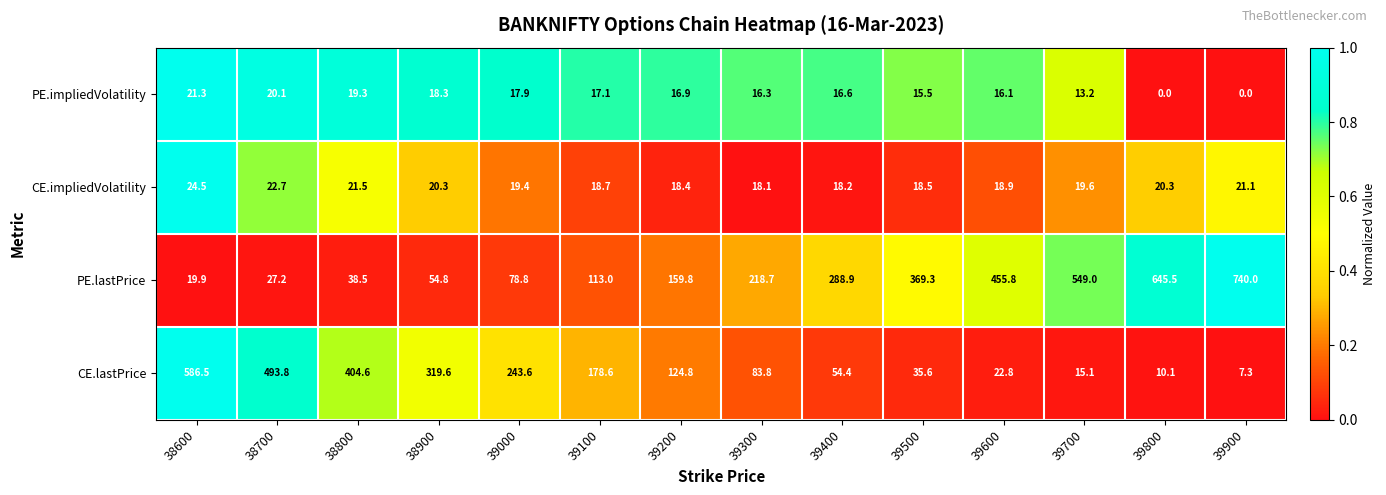

What is the spread (max minus min) of values at 38900?

301.3